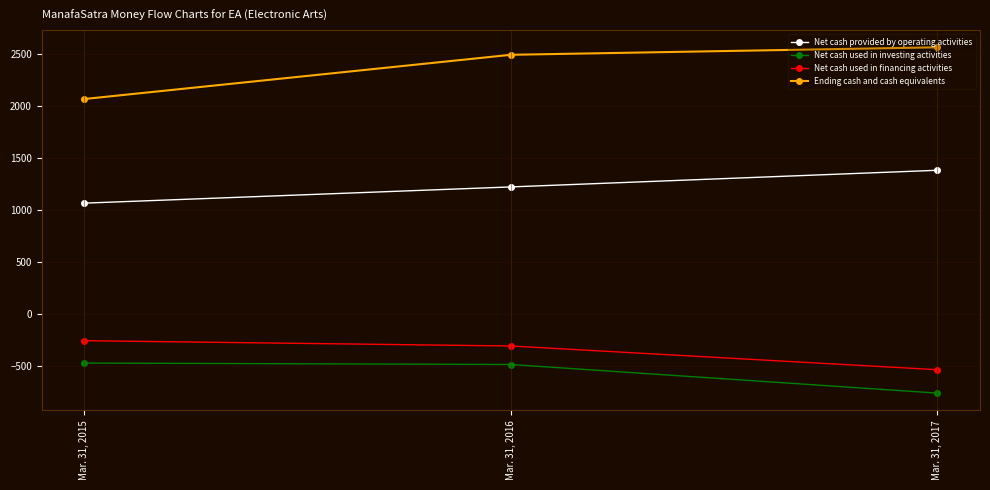

What is the difference between the maximum and minimum values in the Net cash provided by operating activities series?

316